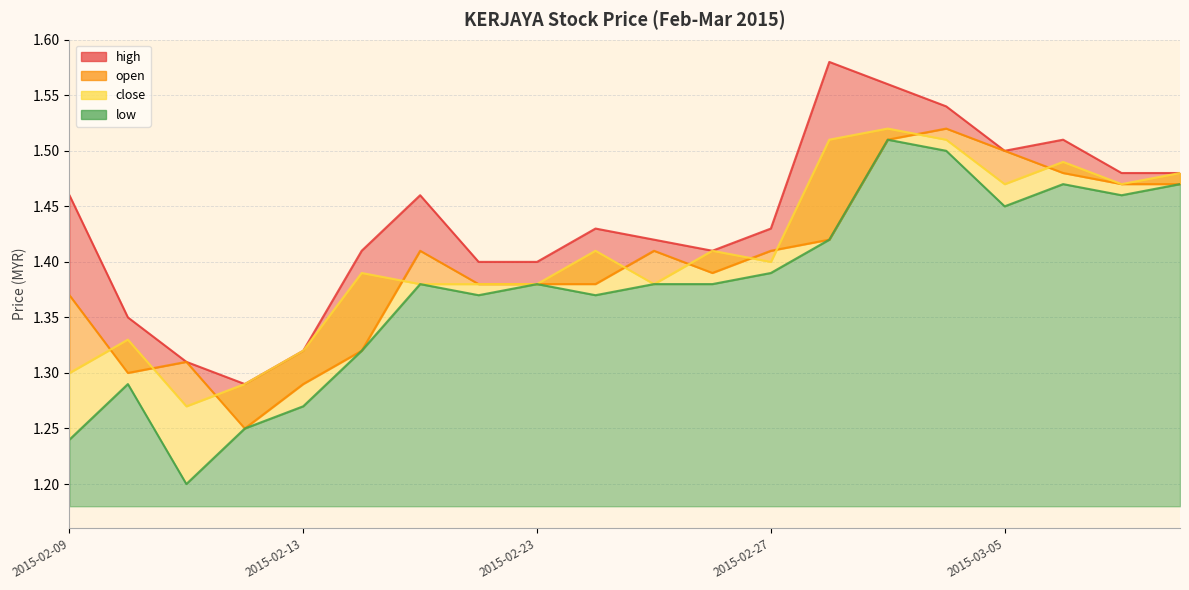

What is the label of the 16th point from the right?

2015-02-13